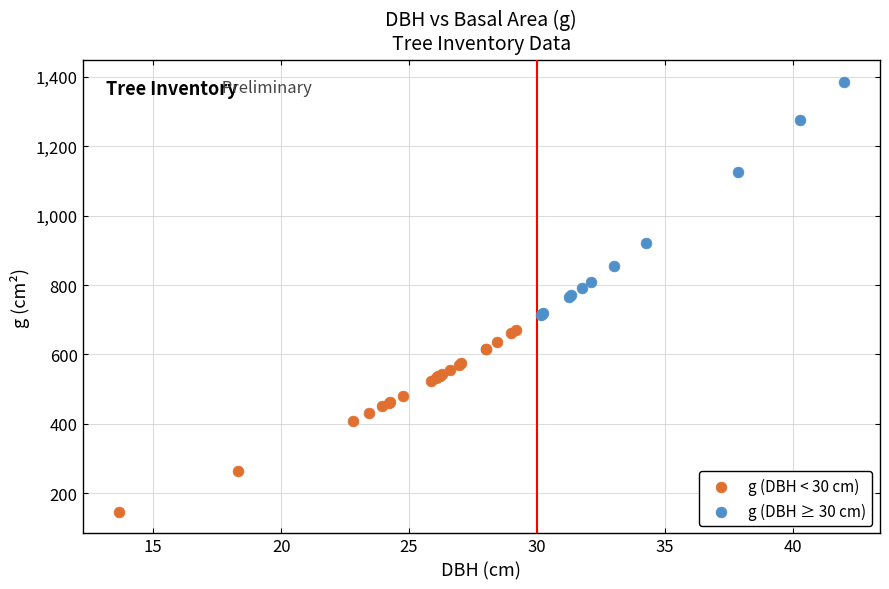

Which series has the largest Y range (max minus min)?

g (DBH ≥ 30 cm)